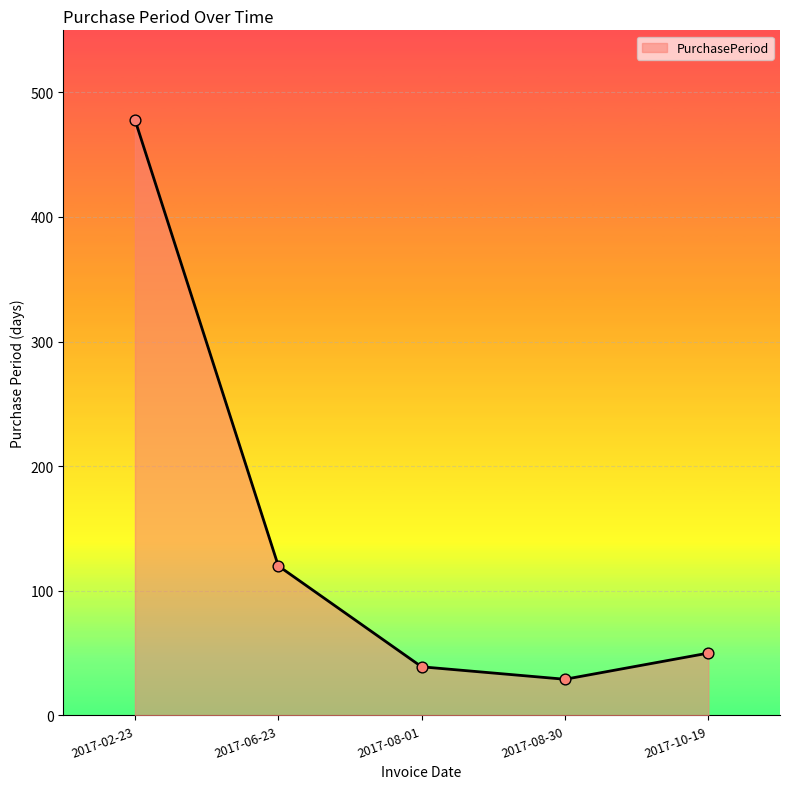

Which has a higher value, 2017-02-23 or 2017-08-01?

2017-02-23